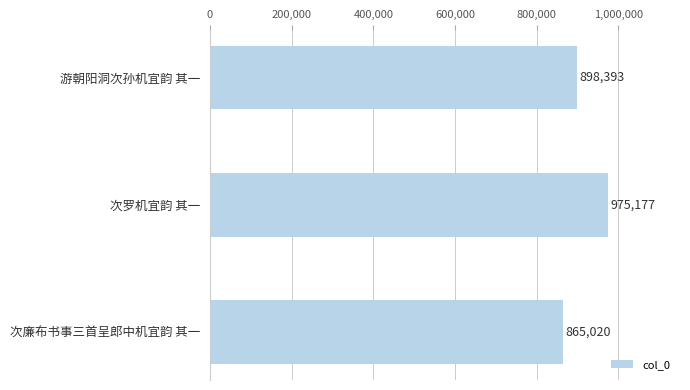

How many values are between 865020 and 975177?

3